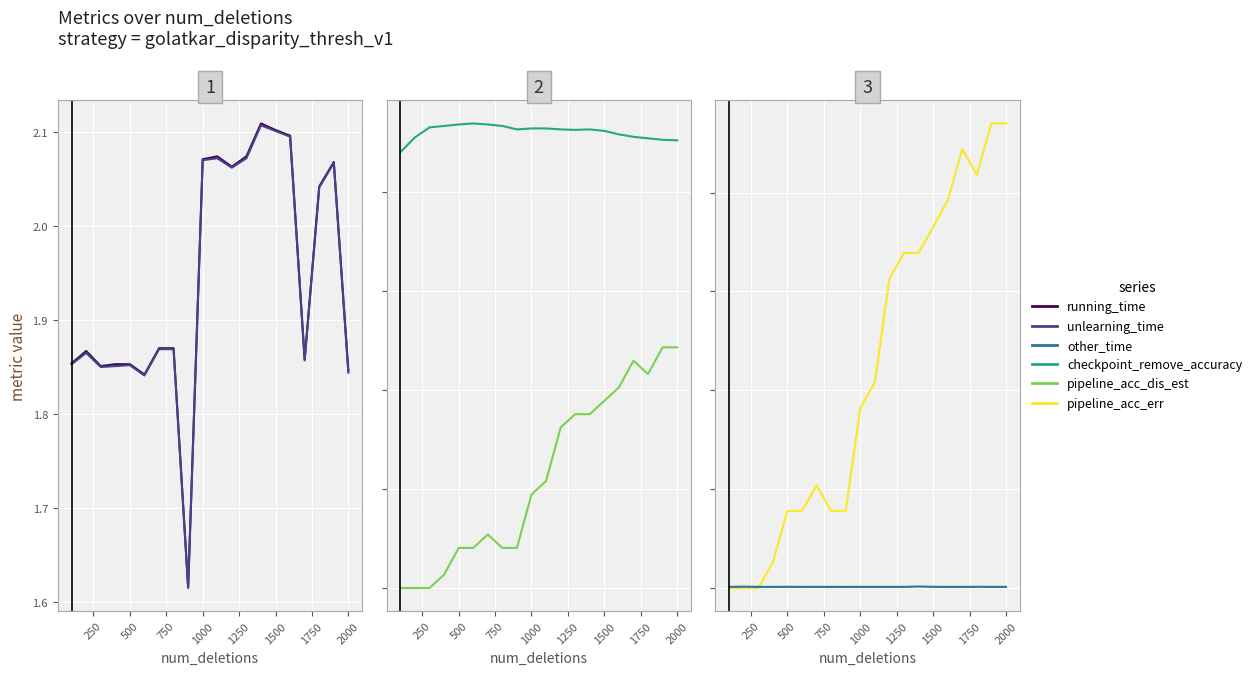

True or false: pipeline_acc_dis_est has more than 1 points higher than both neighbors.

True